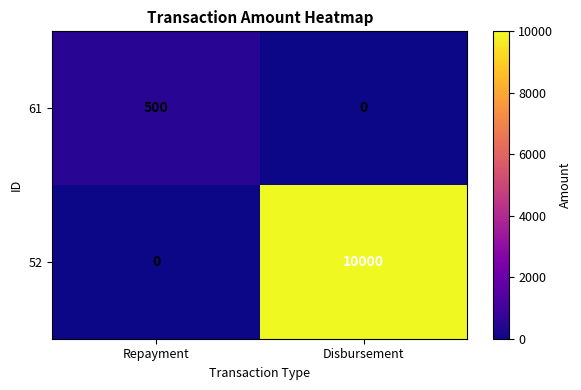

Which series changed the most between Repayment and Disbursement?

52